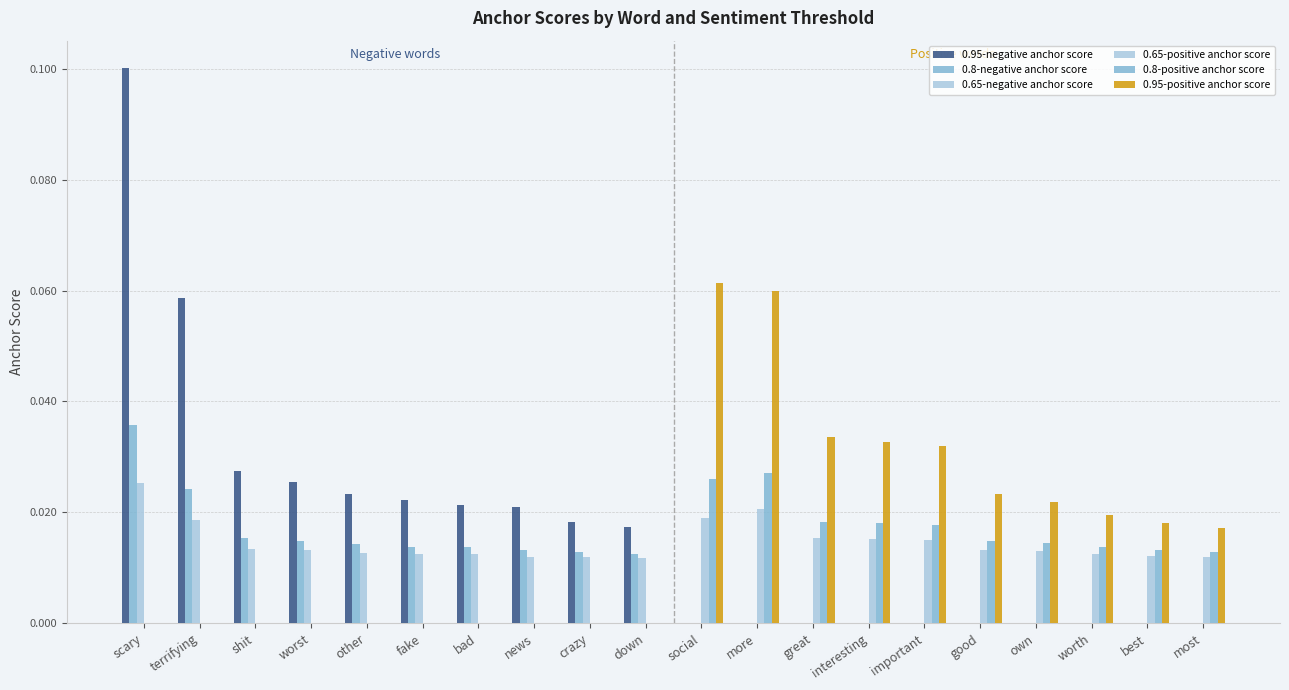

At which category is the sum across all series the highest?

scary